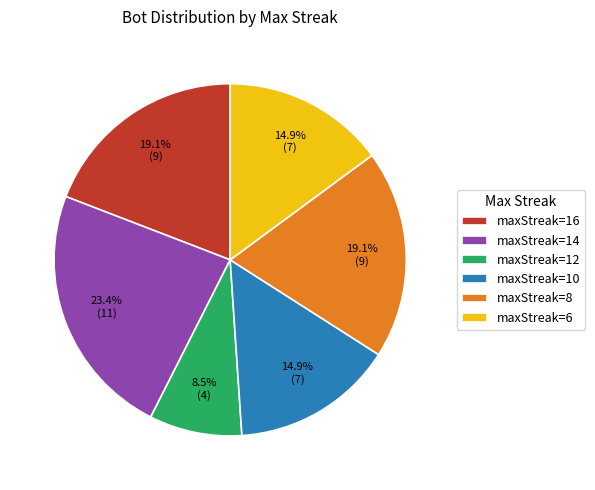

Which slice is the largest?

maxStreak=14